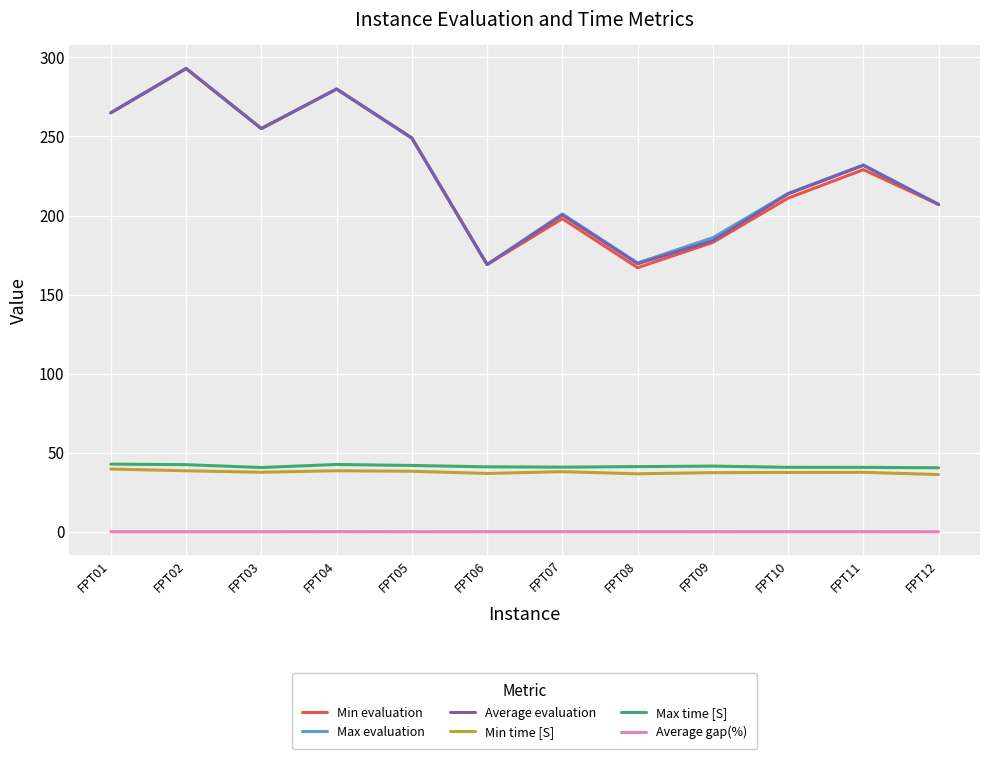

Which series changed the most between FPT02 and FPT11?

Min evaluation